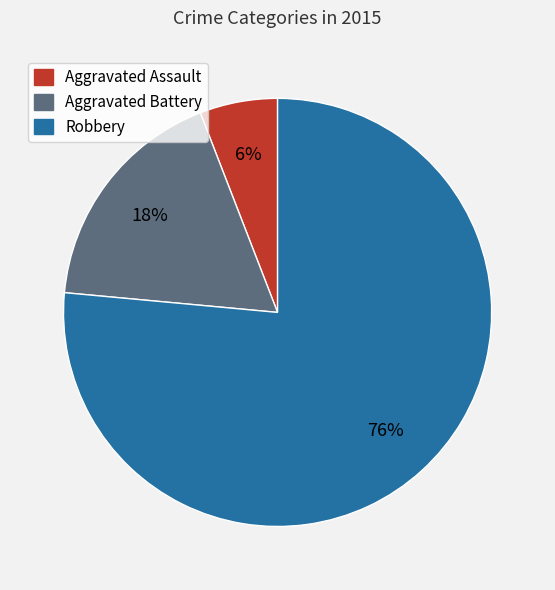

Between Aggravated Battery and Robbery, which is larger?

Robbery